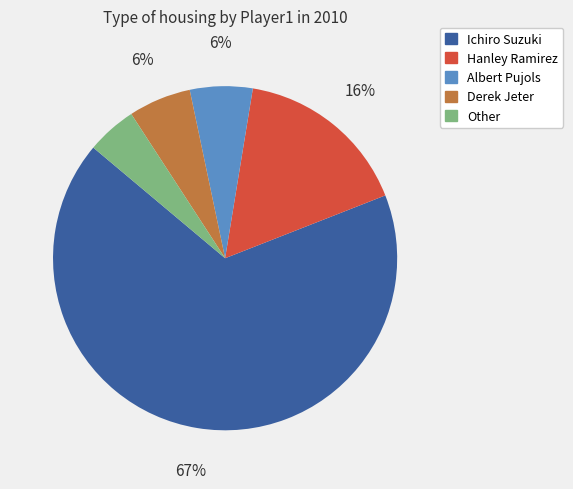

Is the sum of Albert Pujols and Derek Jeter greater than half?

No